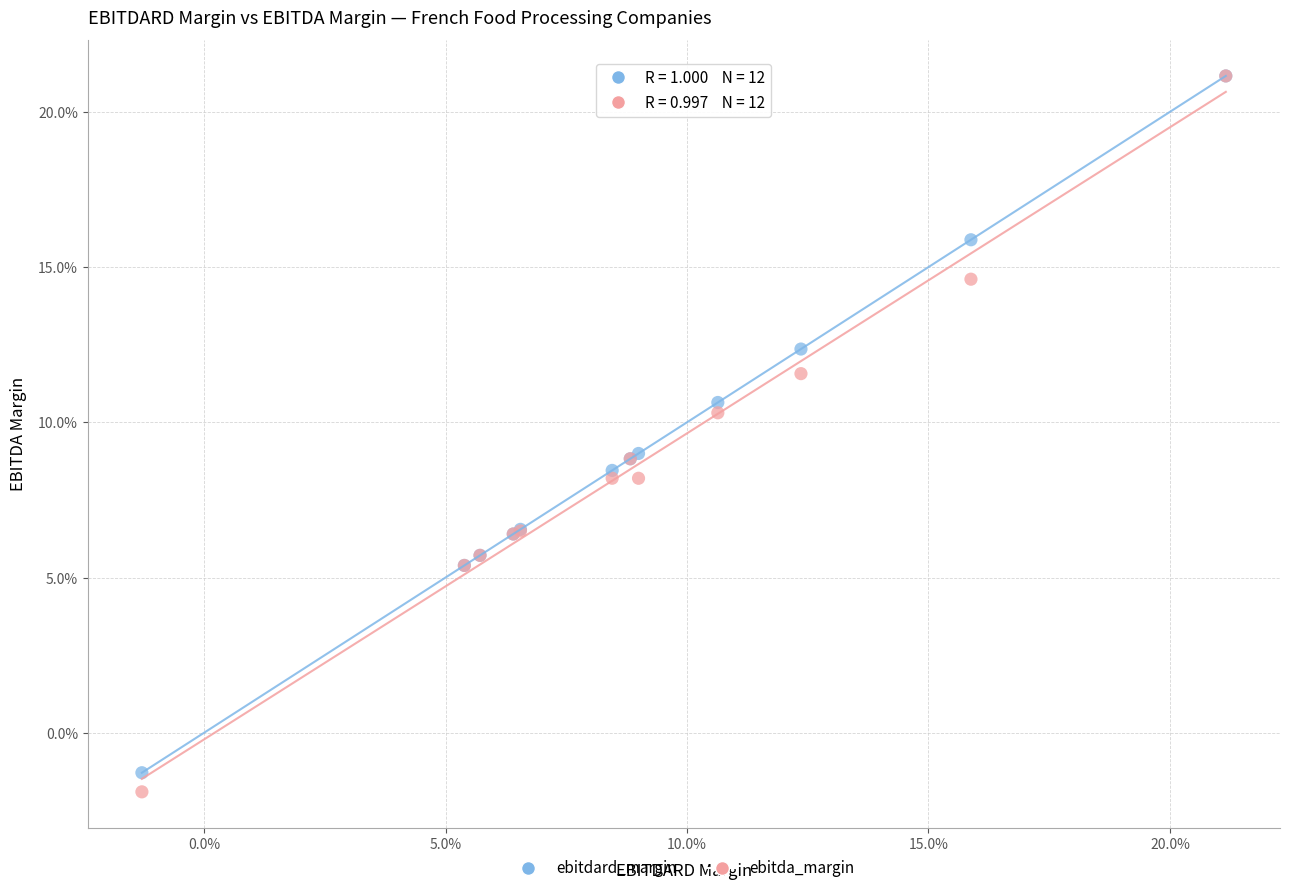

What are all the series names shown in the legend?

ebitdard_margin, ebitda_margin